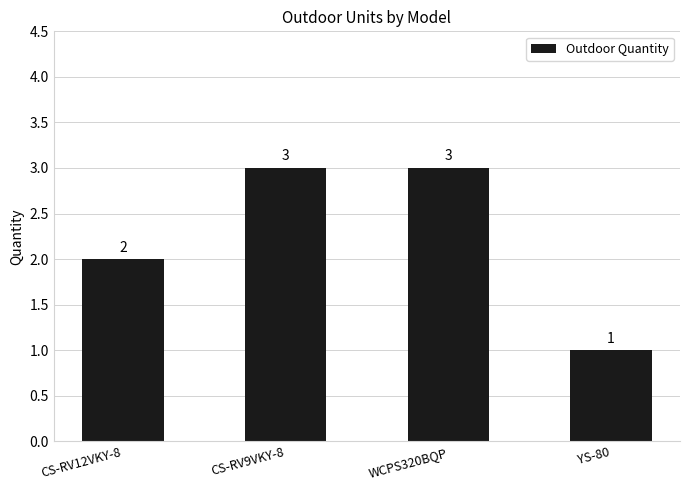

True or false: the data shows 2 at WCPS320BQP.

False